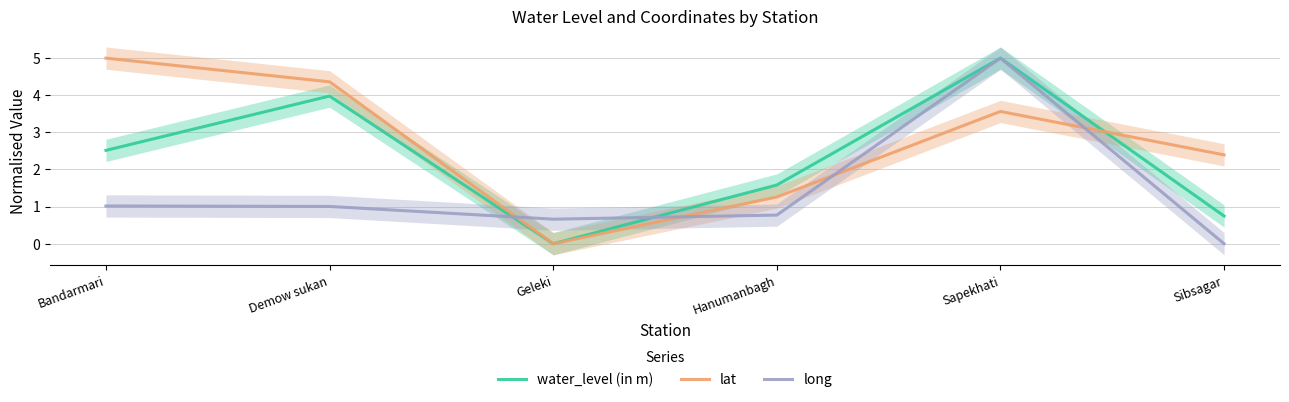

What position from the right is Sibsagar?

1